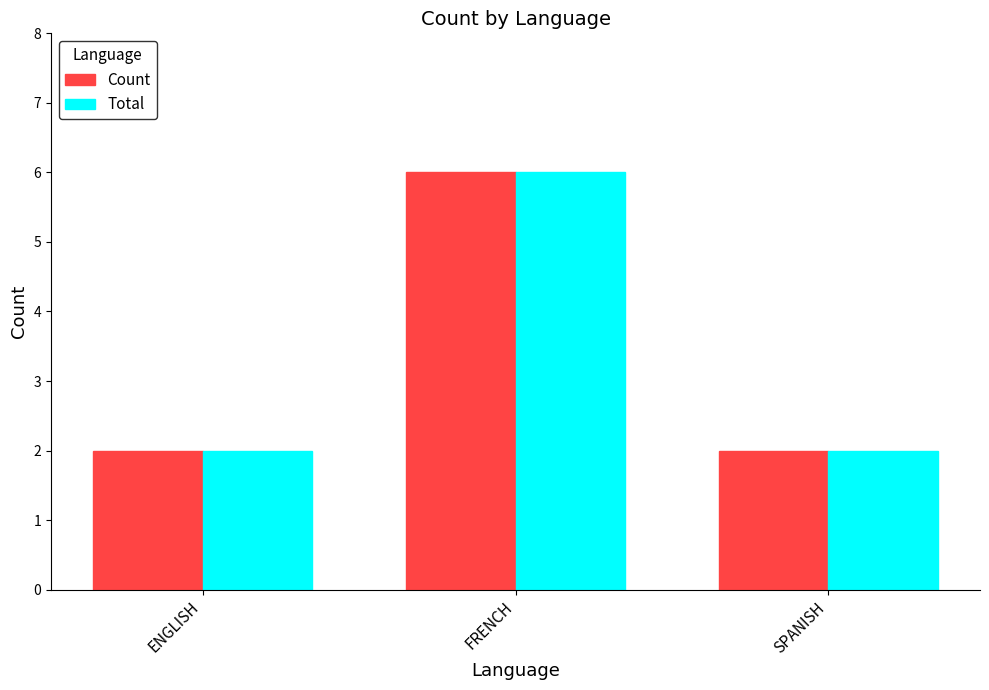

What is the label of the 2nd bar from the right?

FRENCH